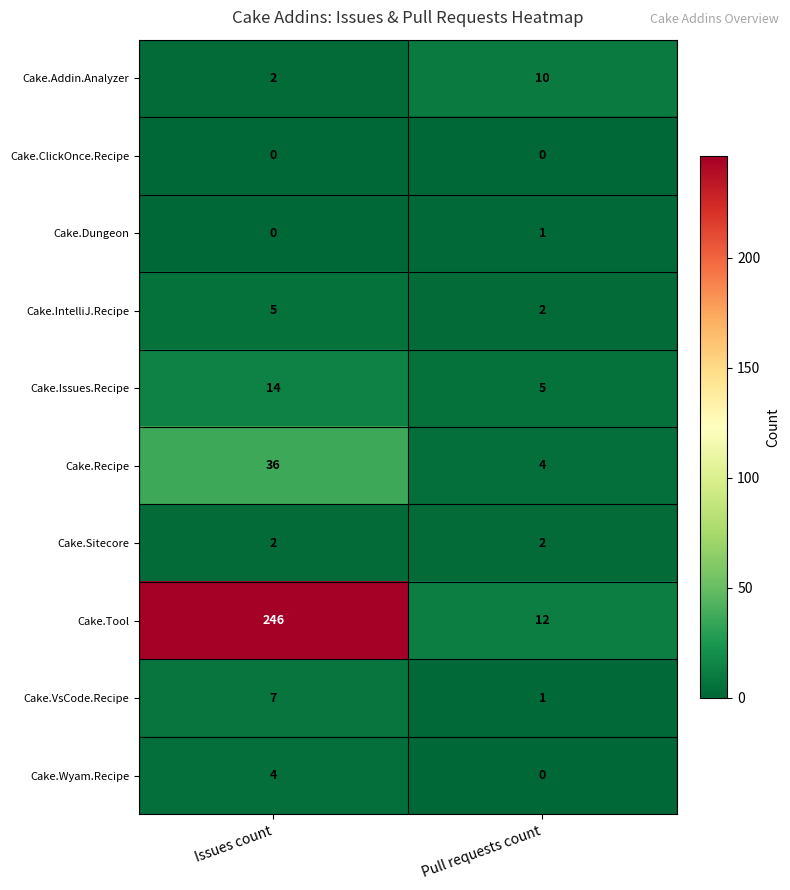

How many data points does each series have?

2